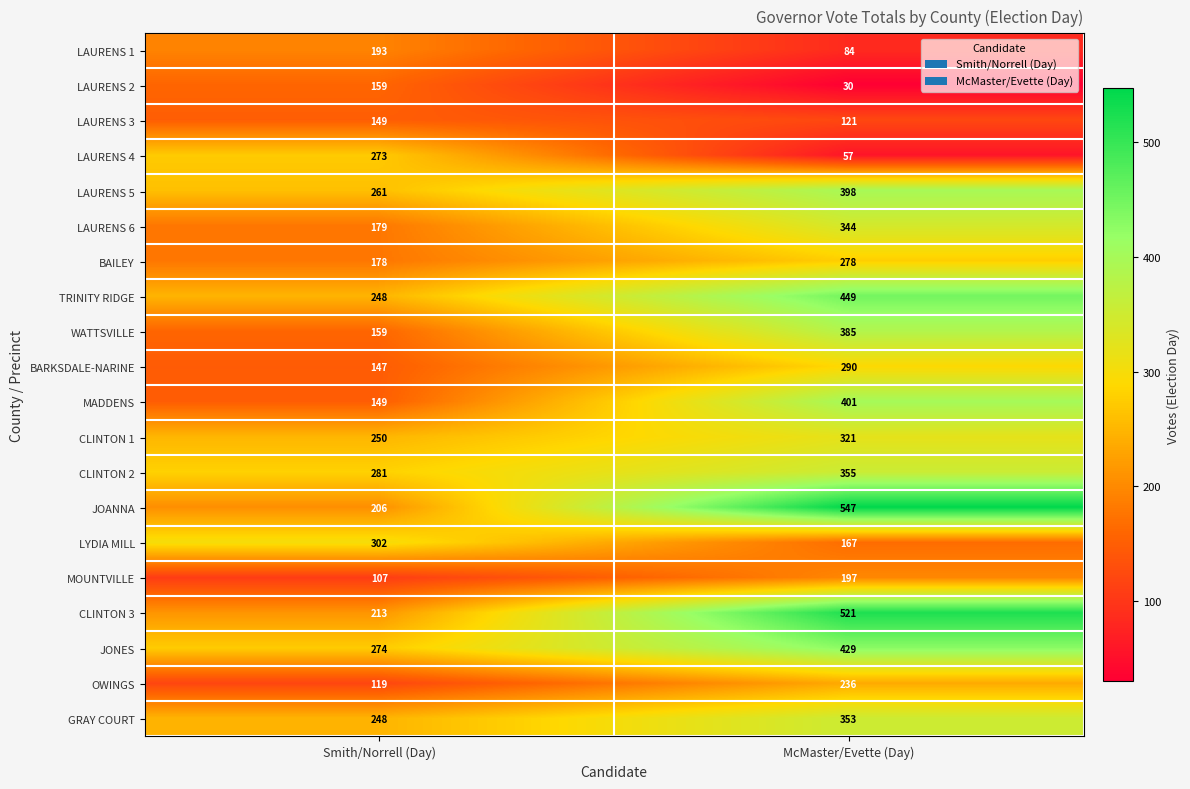

At McMaster/Evette (Day), list the series in order from largest to smallest.

JOANNA, CLINTON 3, TRINITY RIDGE, JONES, MADDENS, LAURENS 5, WATTSVILLE, CLINTON 2, GRAY COURT, LAURENS 6, CLINTON 1, BARKSDALE-NARINE, BAILEY, OWINGS, MOUNTVILLE, LYDIA MILL, LAURENS 3, LAURENS 1, LAURENS 4, LAURENS 2